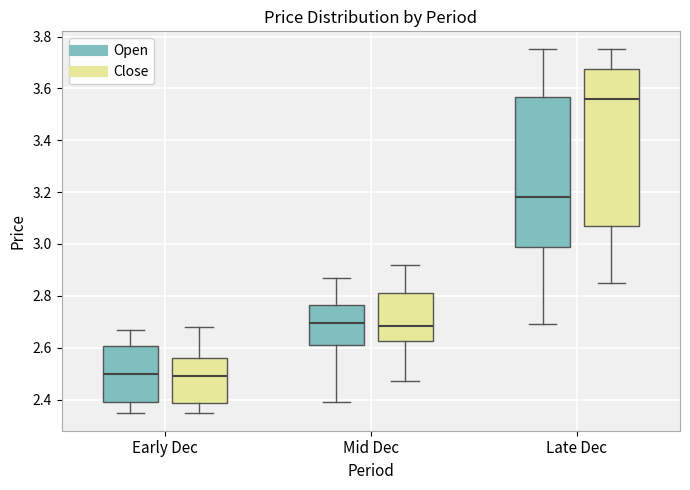

Which box is the tallest, from its lower edge to its upper edge?

Late Dec (Close)